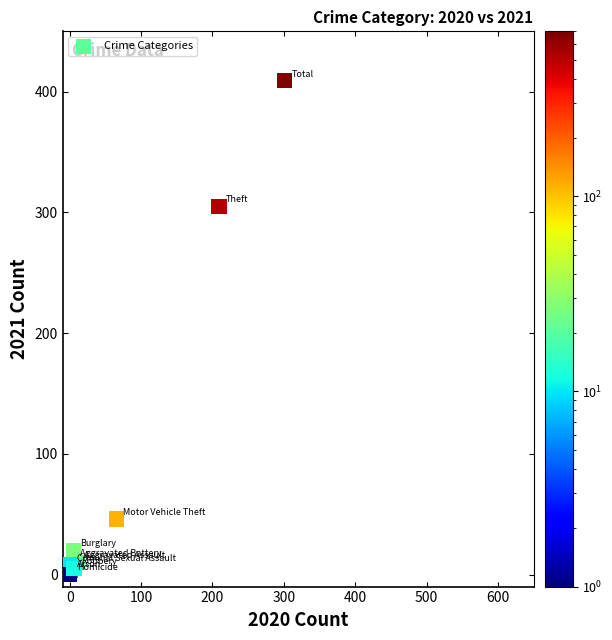

What Y value in the scatter plot is closest to 204?

305